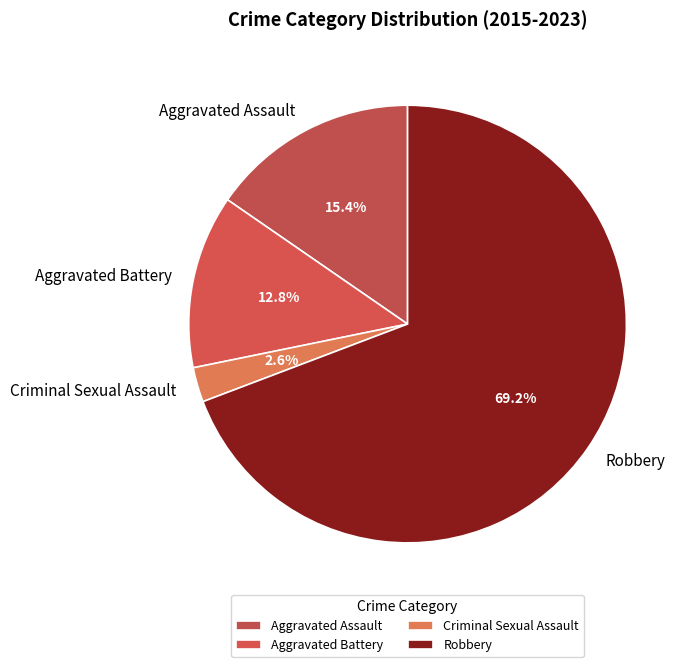

How many segments does this pie chart have?

4